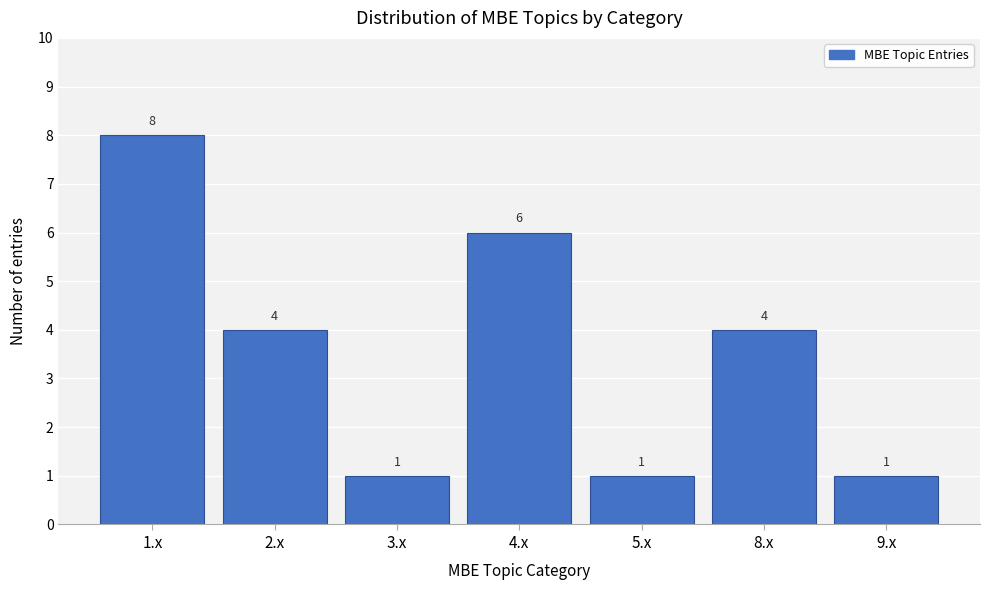

Reading left to right, what are all the values shown in this chart?

1.x=8	2.x=4	3.x=1	4.x=6	5.x=1	8.x=4	9.x=1